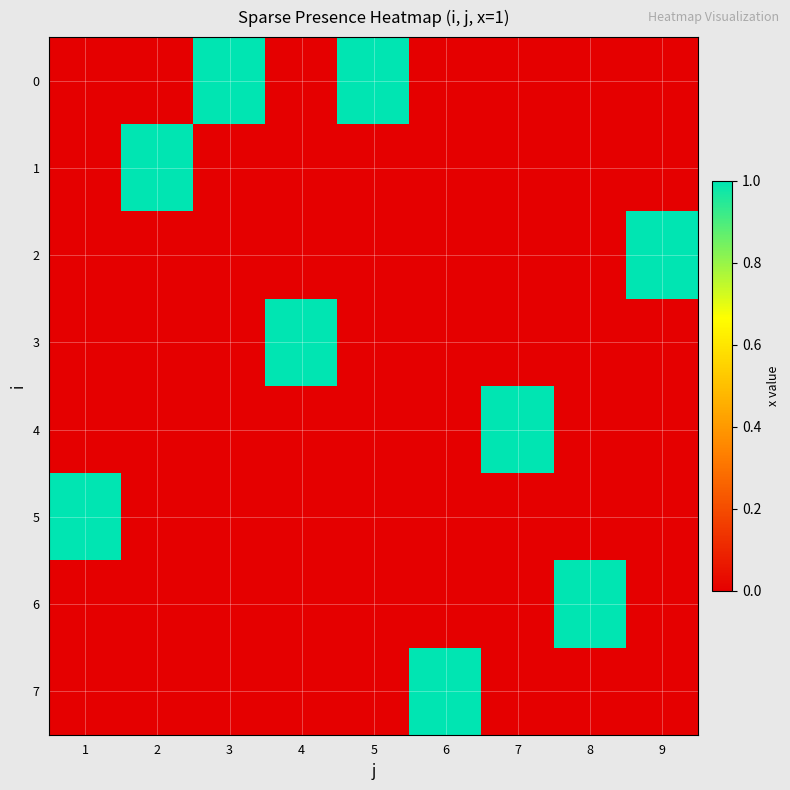

How many distinct data groups are displayed?

8